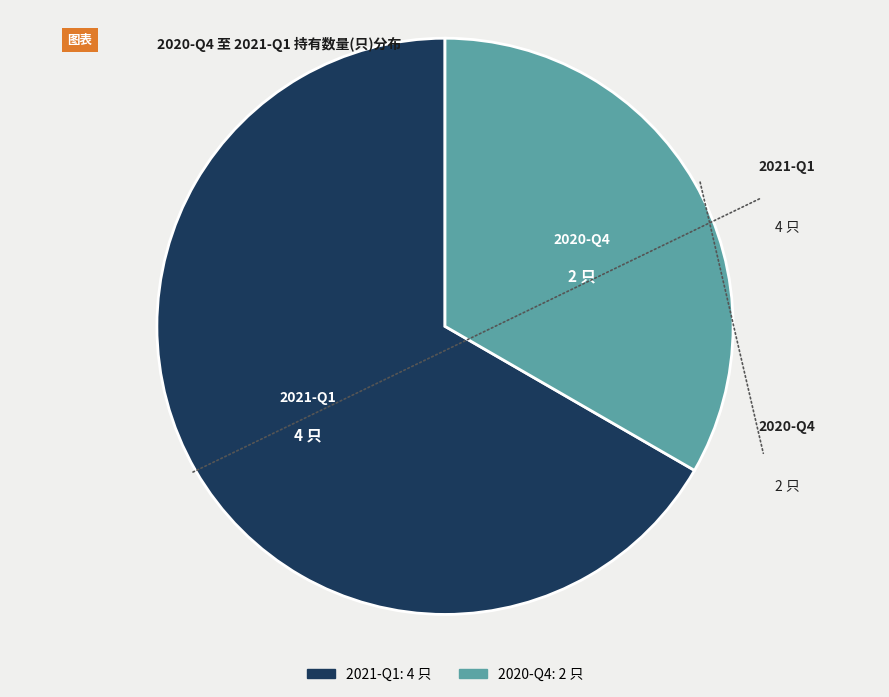

Between 2021-Q1 and 2020-Q4, which is larger?

2021-Q1